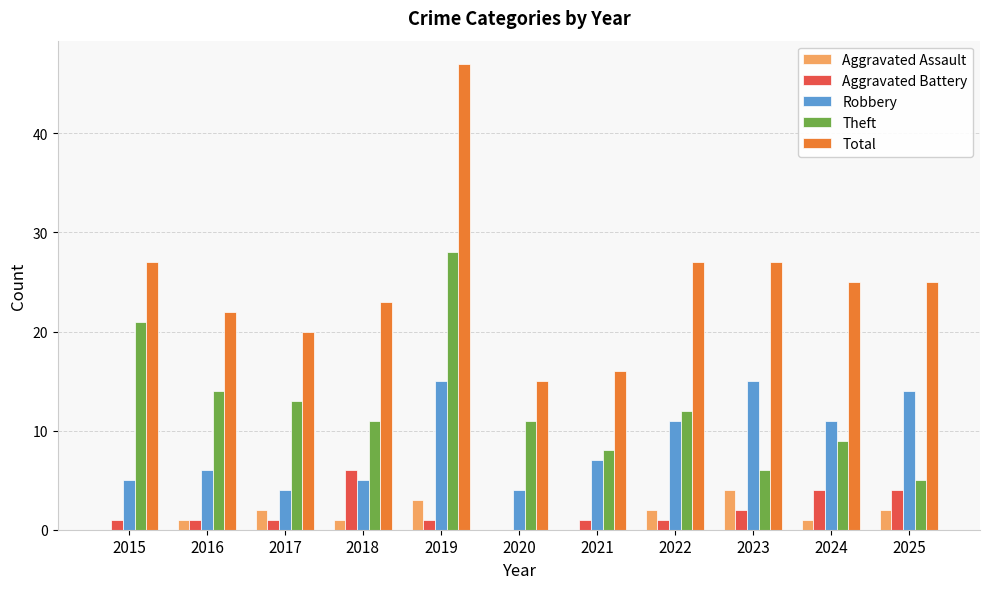

Reading left to right, transcribe all the data shown in this chart.

Aggravated Assault: 2015=0	2016=1	2017=2	2018=1	2019=3	2020=0	2021=0	2022=2	2023=4	2024=1	2025=2
Aggravated Battery: 2015=1	2016=1	2017=1	2018=6	2019=1	2020=0	2021=1	2022=1	2023=2	2024=4	2025=4
Robbery: 2015=5	2016=6	2017=4	2018=5	2019=15	2020=4	2021=7	2022=11	2023=15	2024=11	2025=14
Theft: 2015=21	2016=14	2017=13	2018=11	2019=28	2020=11	2021=8	2022=12	2023=6	2024=9	2025=5
Total: 2015=27	2016=22	2017=20	2018=23	2019=47	2020=15	2021=16	2022=27	2023=27	2024=25	2025=25